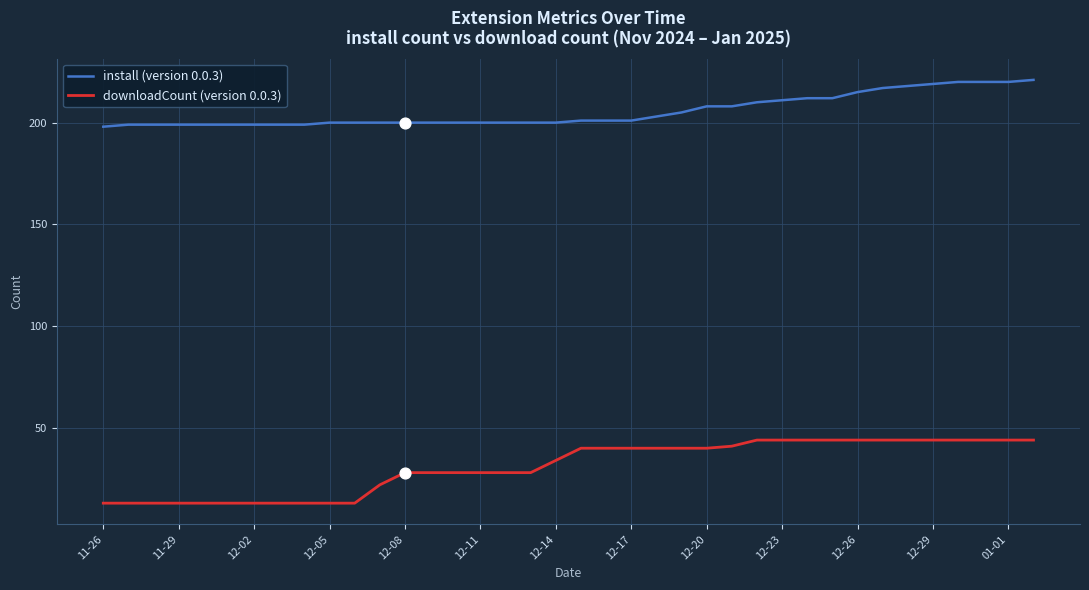

Which series has the largest total across all categories?

install (version 0.0.3)